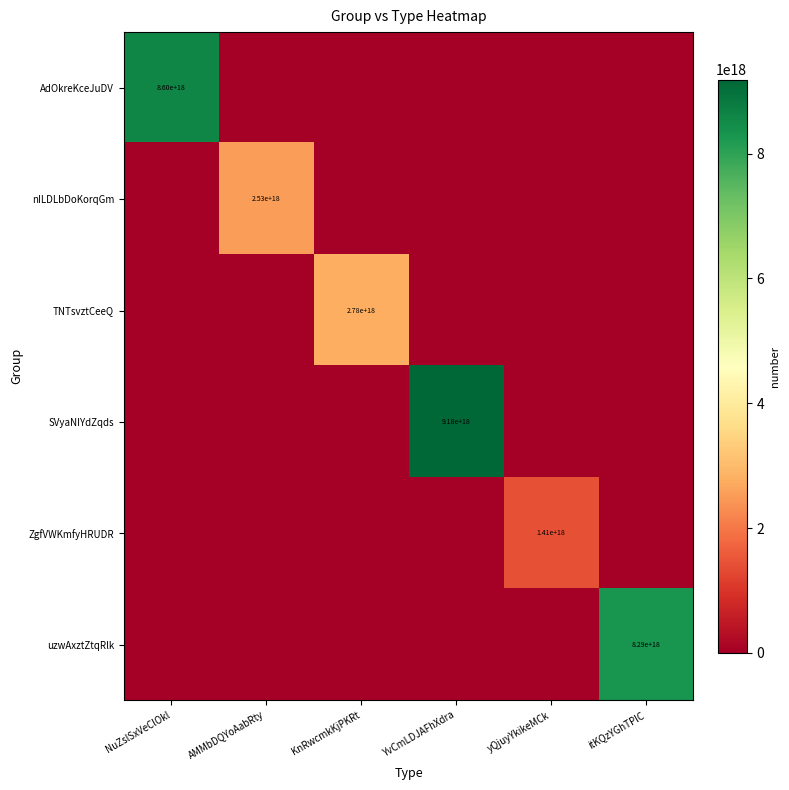

Is it true that SVyaNIYdZqds equals 14009827238347223040 at YvCmLDJAFhXdra?

False